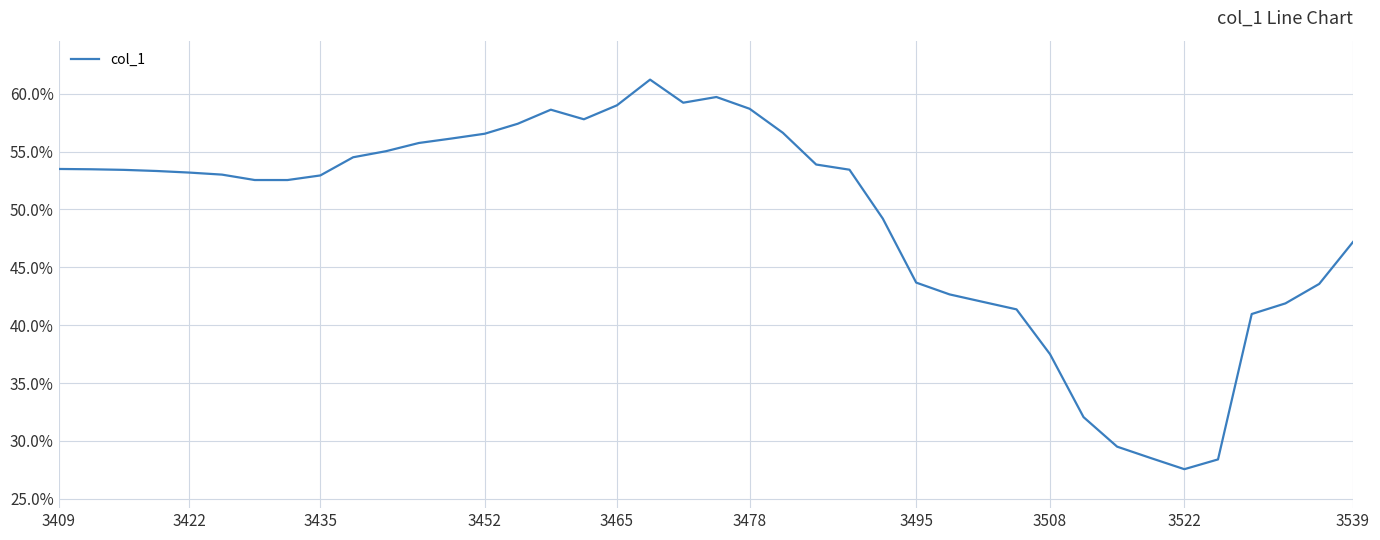

Is this an area chart (filled region under the line)?

No